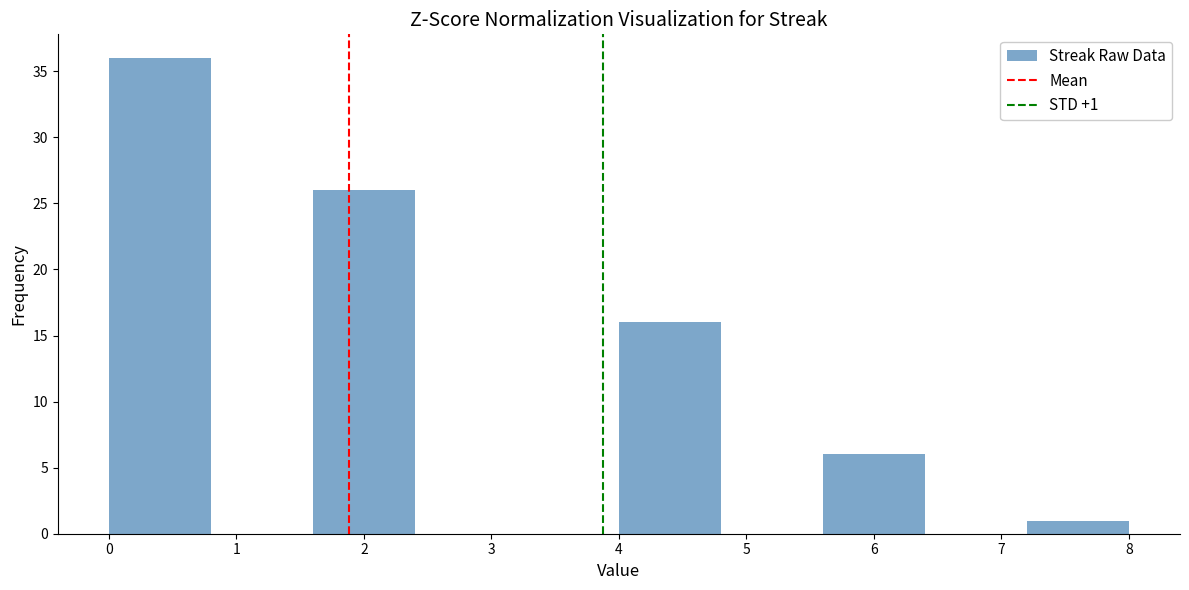

Over which range of the x-axis is the bar tallest?

0.0 to 0.8